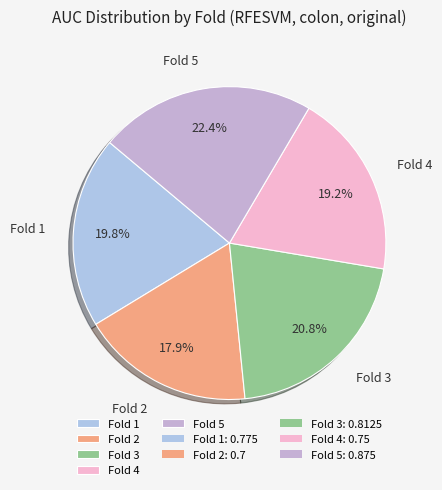

What is the largest slice in the pie chart?

Fold 5